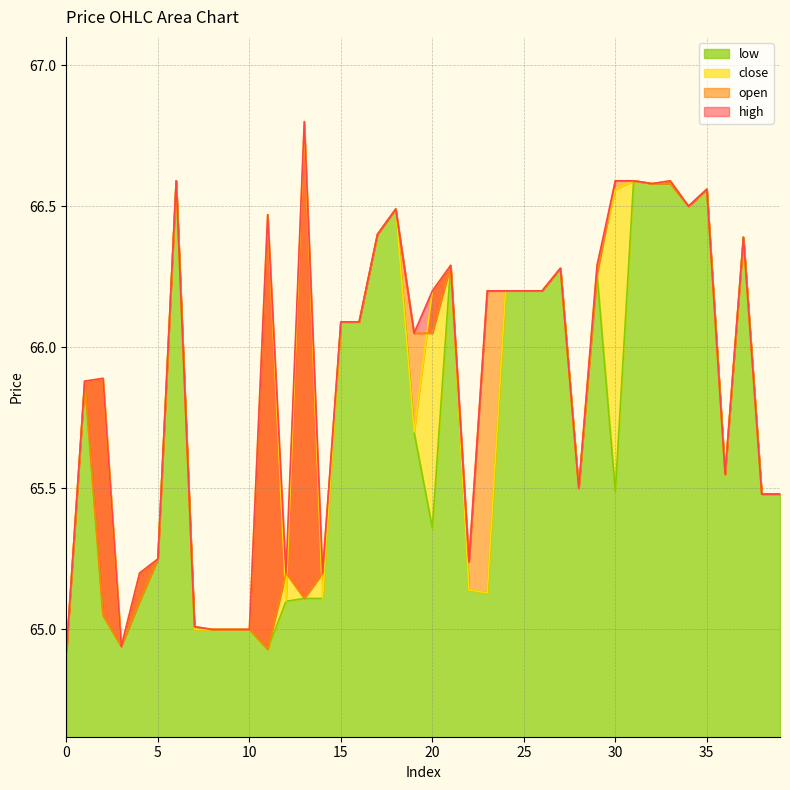

True or false: high has more than 1 interior local peaks.

True